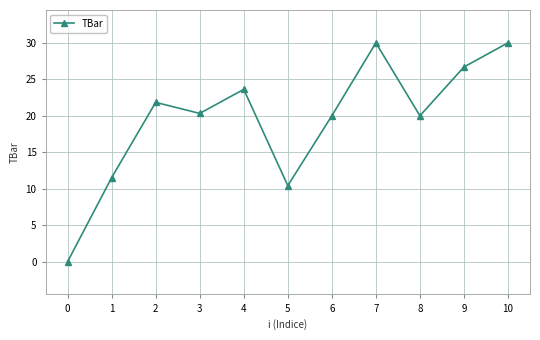

How many lines are shown in the chart?

1